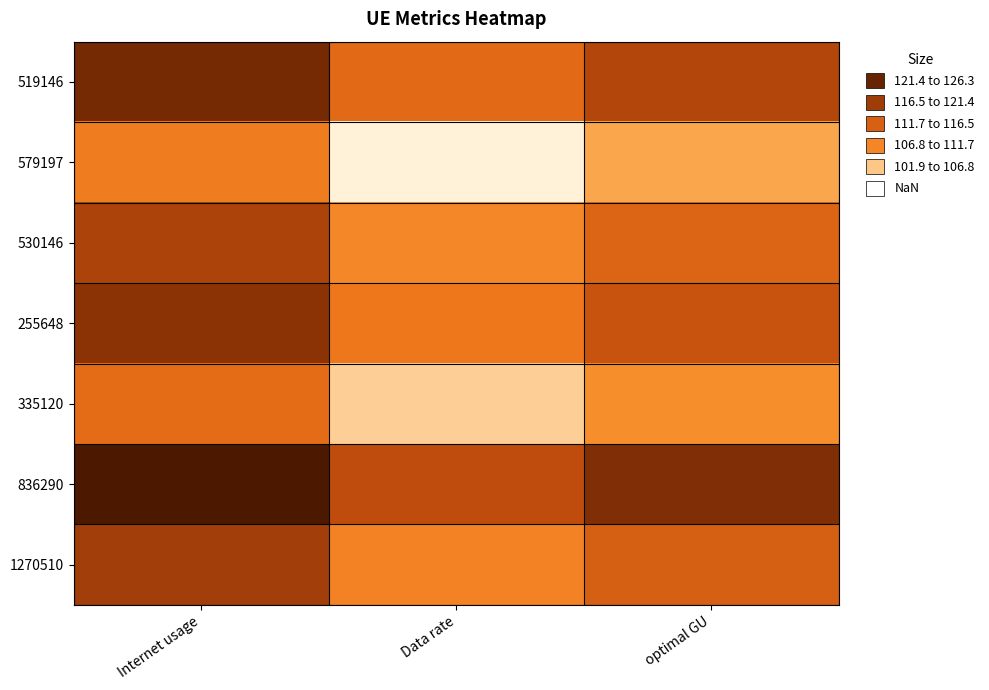

At how many categories does at least one series exceed 107?

3